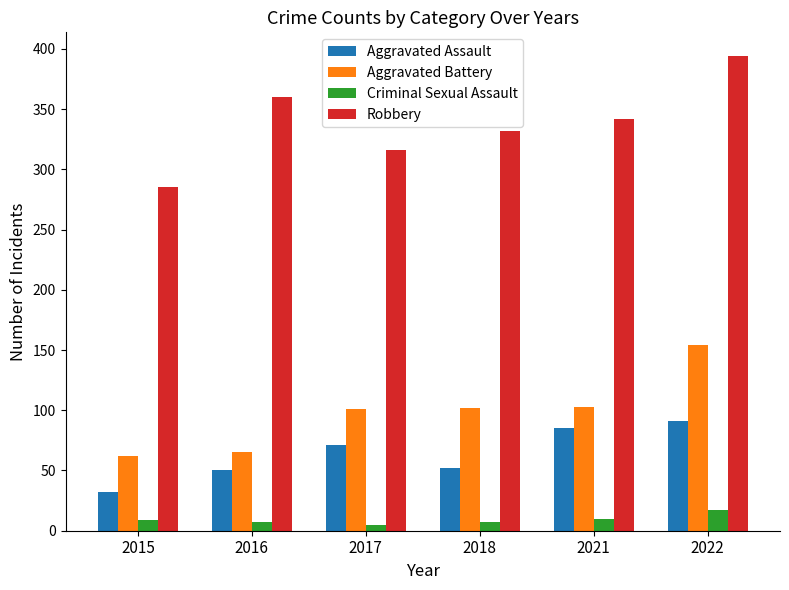

What is the difference between the second highest and second lowest values in the Aggravated Assault series?

35